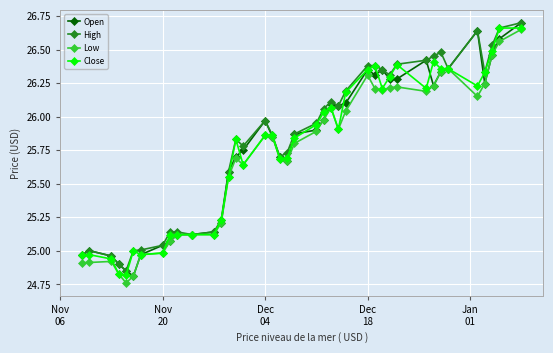

True or false: Open has more than 1 points higher than both neighbors.

True